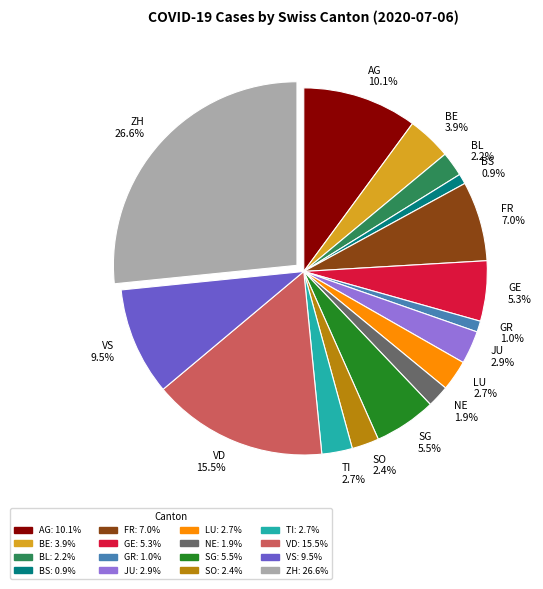

To the nearest percent, what is the difference between the BE and SG slice percentages?

2%